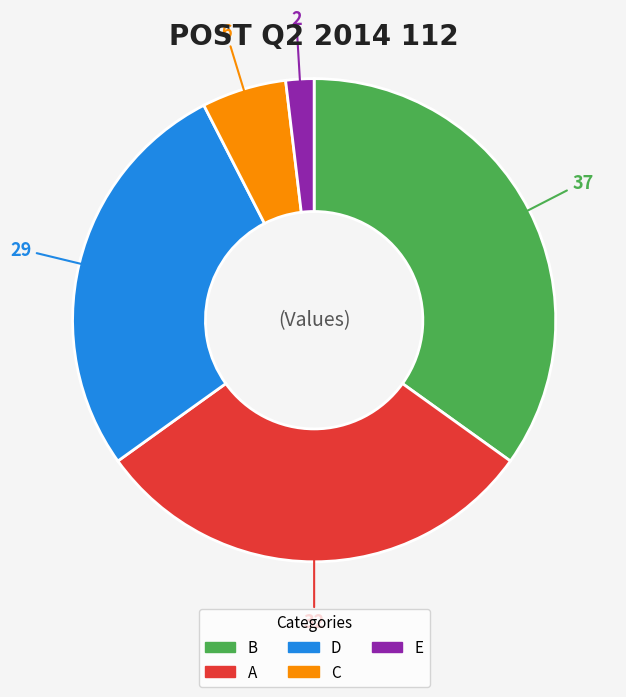

What is the largest slice in the pie chart?

B